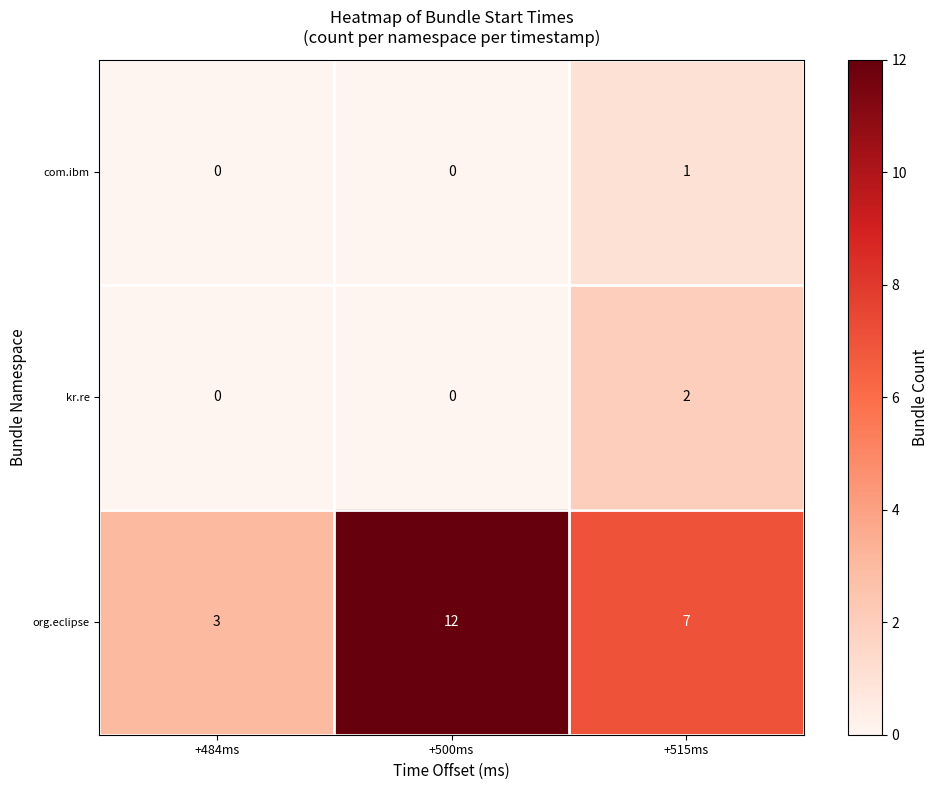

Reading right to left, transcribe all the data shown in this chart.

com.ibm: +515ms=1	+500ms=0	+484ms=0
kr.re: +515ms=2	+500ms=0	+484ms=0
org.eclipse: +515ms=7	+500ms=12	+484ms=3